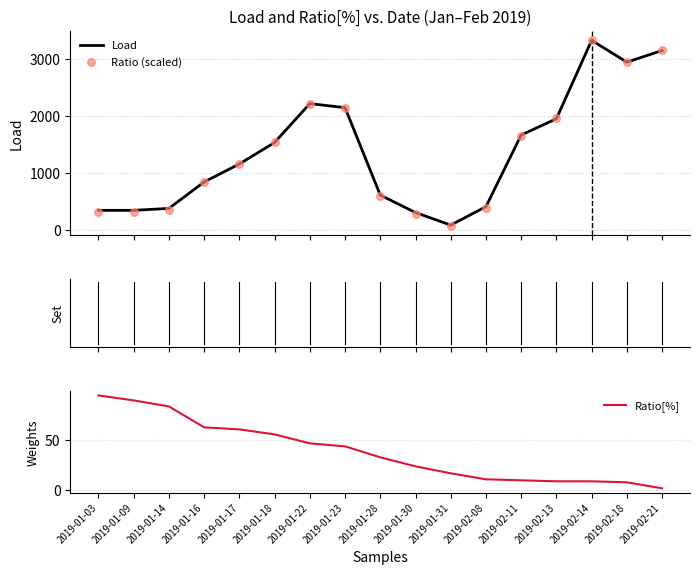

Which series contains the highest Y value?

Ratio (scaled)